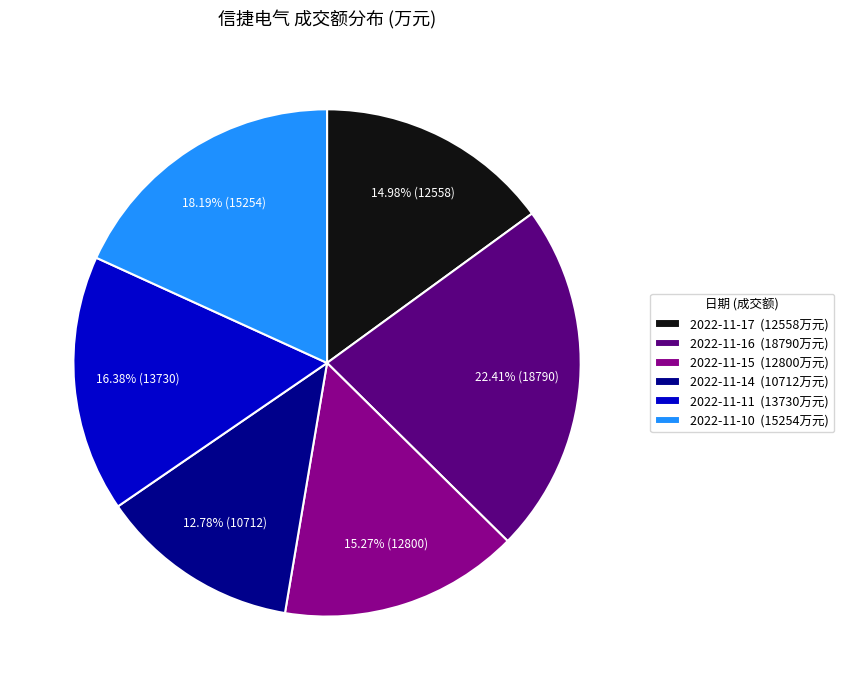

Between 2022-11-14 and 2022-11-16, which is larger?

2022-11-16